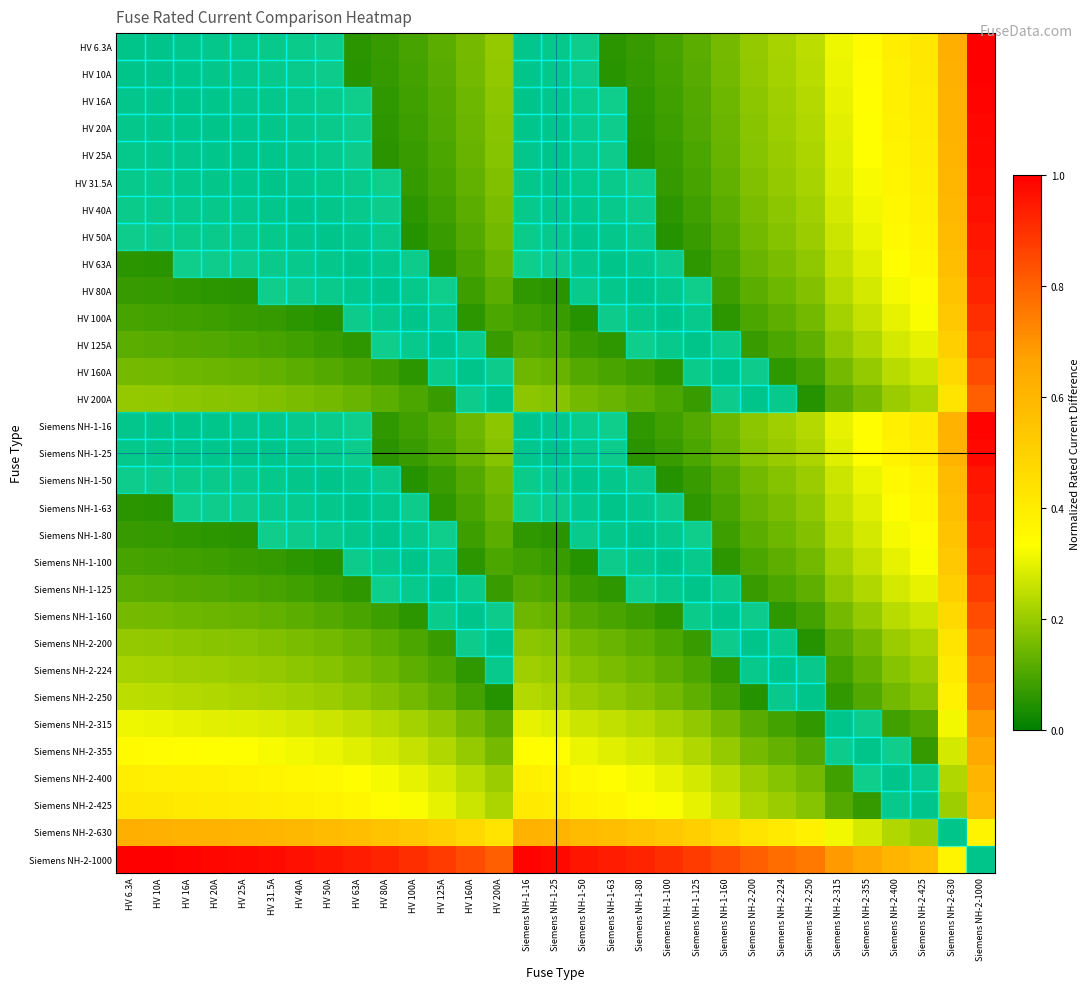

At HV 125A, list the series in order from smallest to largest.

HV 125A, Siemens NH-1-125, HV 100A, Siemens NH-1-100, HV 160A, Siemens NH-1-160, HV 80A, Siemens NH-1-80, HV 63A, Siemens NH-1-63, HV 50A, HV 200A, Siemens NH-1-50, Siemens NH-2-200, HV 40A, HV 31.5A, Siemens NH-2-224, HV 25A, Siemens NH-1-25, HV 20A, HV 16A, Siemens NH-1-16, HV 10A, HV 6.3A, Siemens NH-2-250, Siemens NH-2-315, Siemens NH-2-355, Siemens NH-2-400, Siemens NH-2-425, Siemens NH-2-630, Siemens NH-2-1000